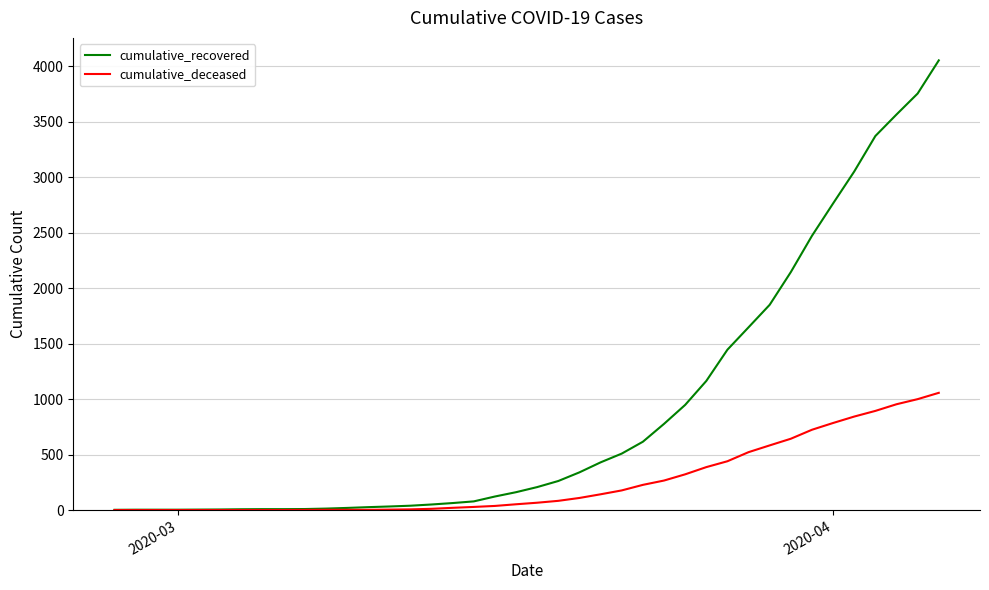

Which series has the largest range (max minus min)?

cumulative_recovered